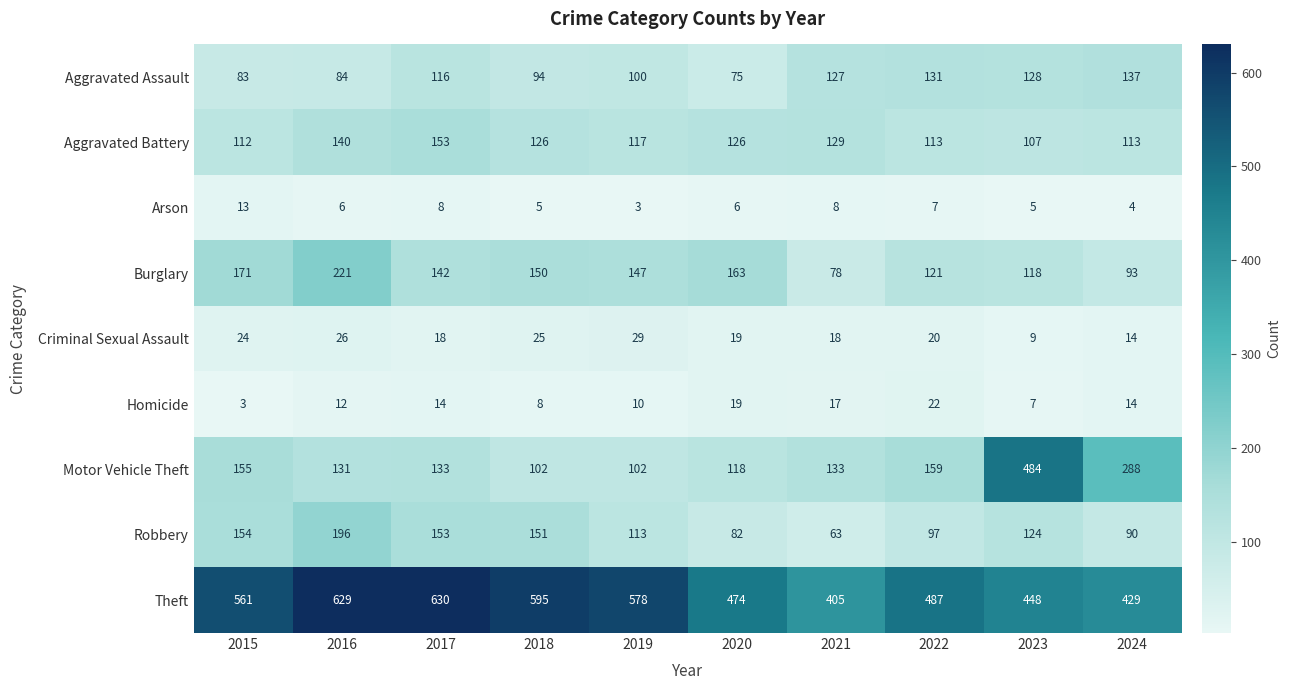

Where is Aggravated Battery nearest to the value 130?

2021